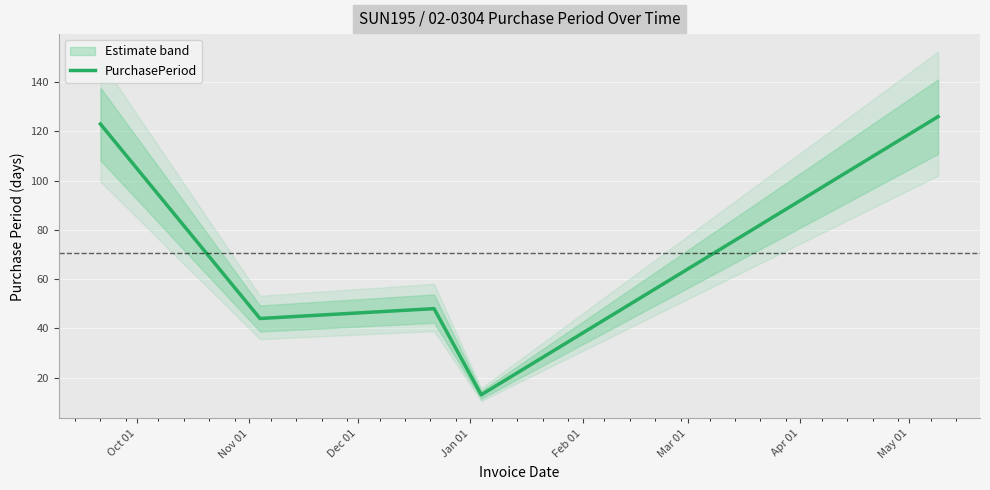

Does the chart display data point markers on the line(s)?

No